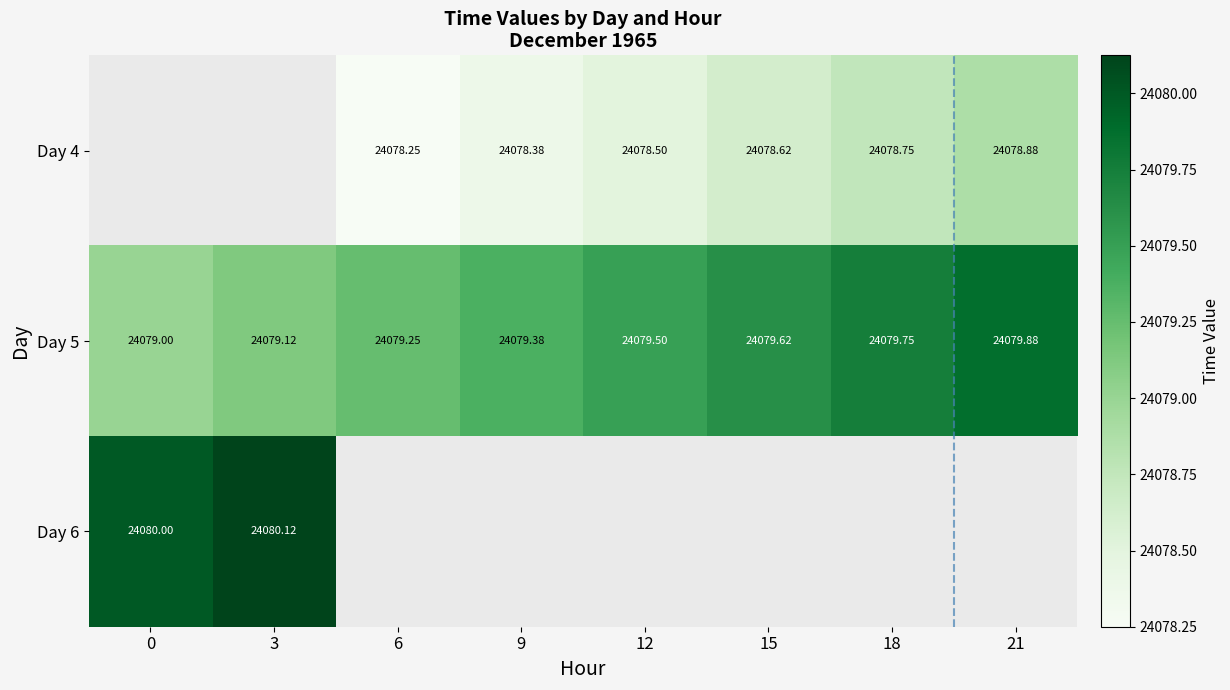

Count the 4 values in the range 24078 to 24079.

6